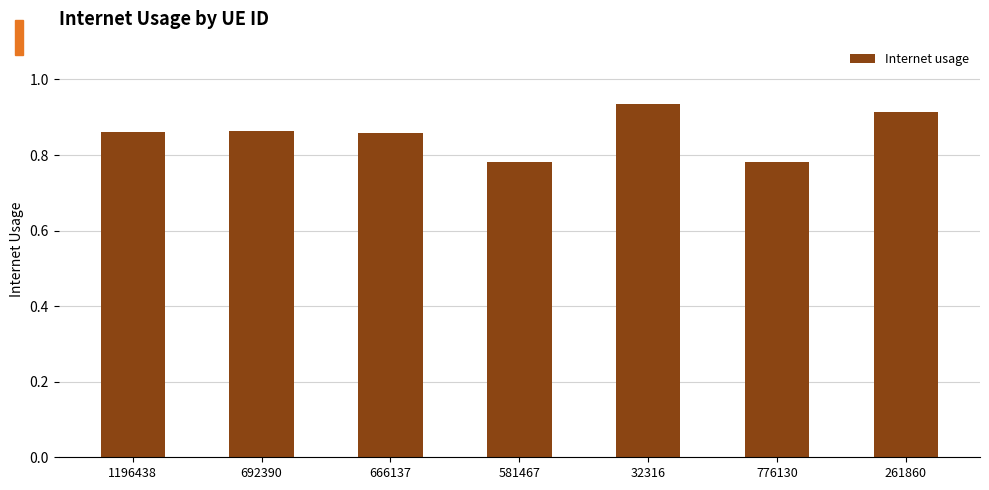

What is the difference between the maximum and second lowest values?

0.2